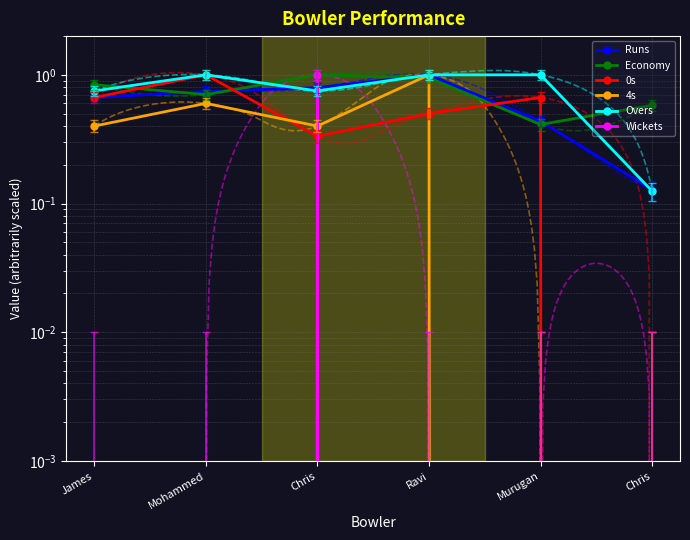

What is the value of the 4s point at the 4th from the left?

1.0